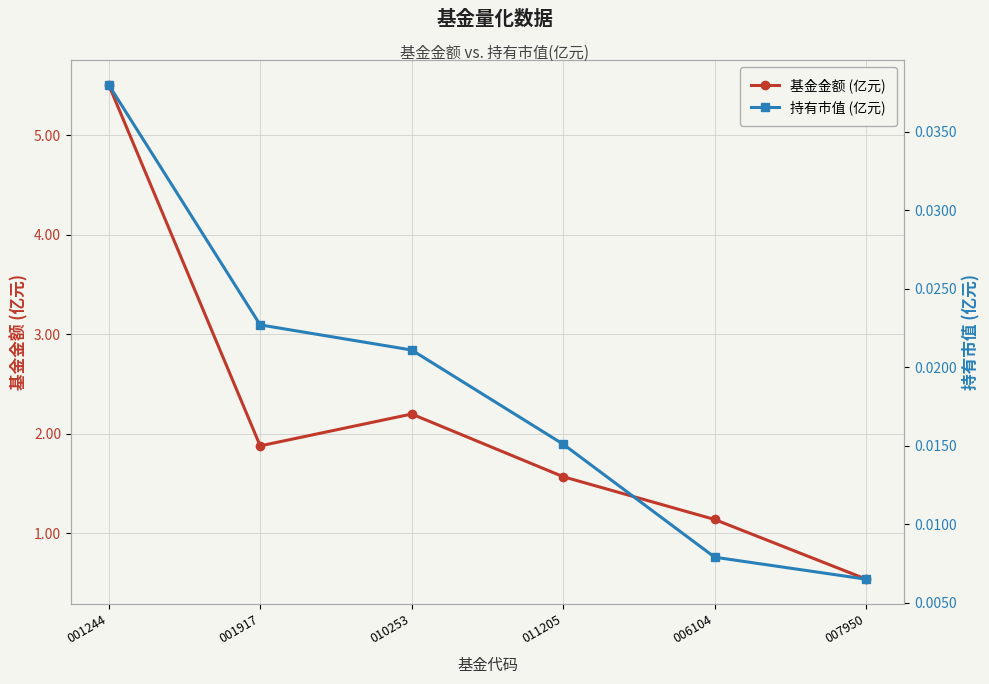

True or false: 基金金额 (亿元) and 持有市值 (亿元) cross at least once.

False